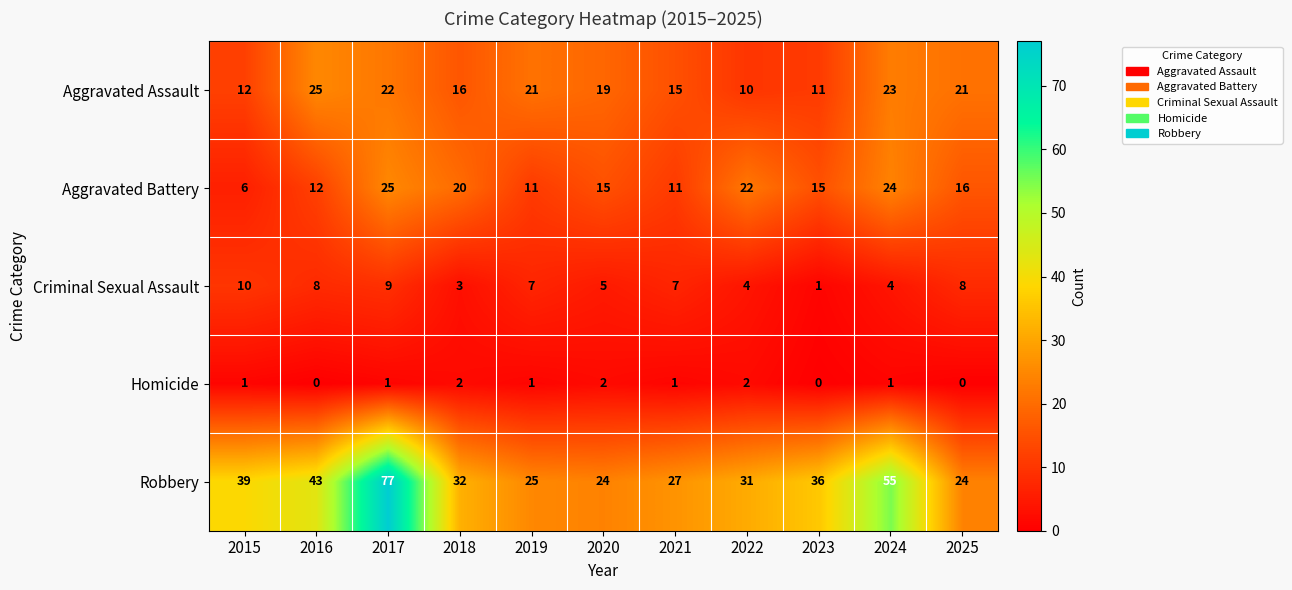

The Robbery series shows 24 at 2025. True or false?

True